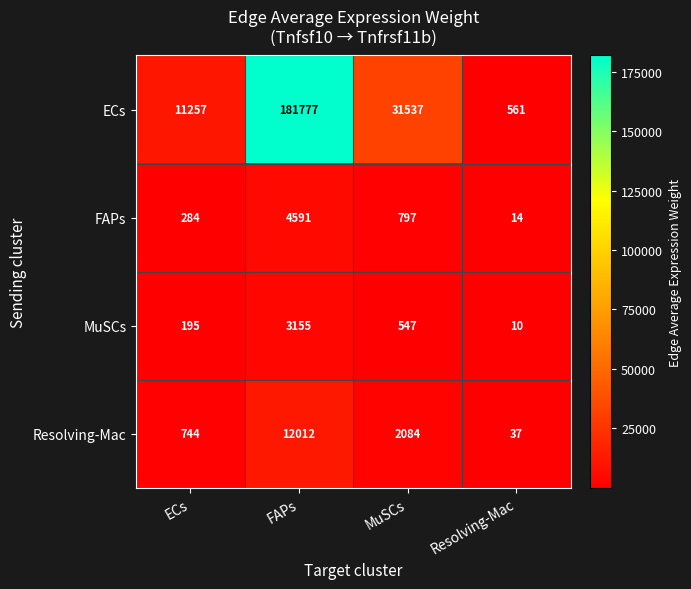

At which category is the sum across all series the highest?

FAPs